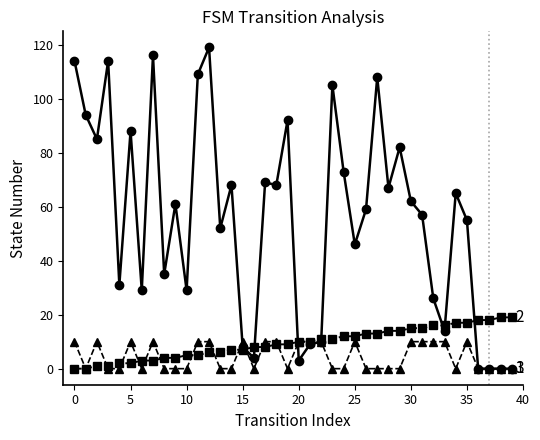

What is the greatest value displayed?

119